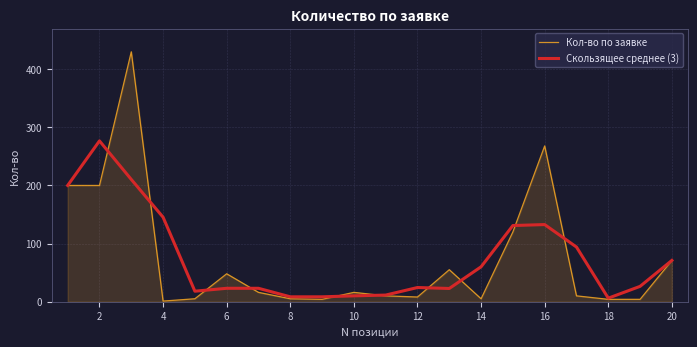

List the series in order of their peak value, lowest first.

Скользящее среднее (3), Кол-во по заявке